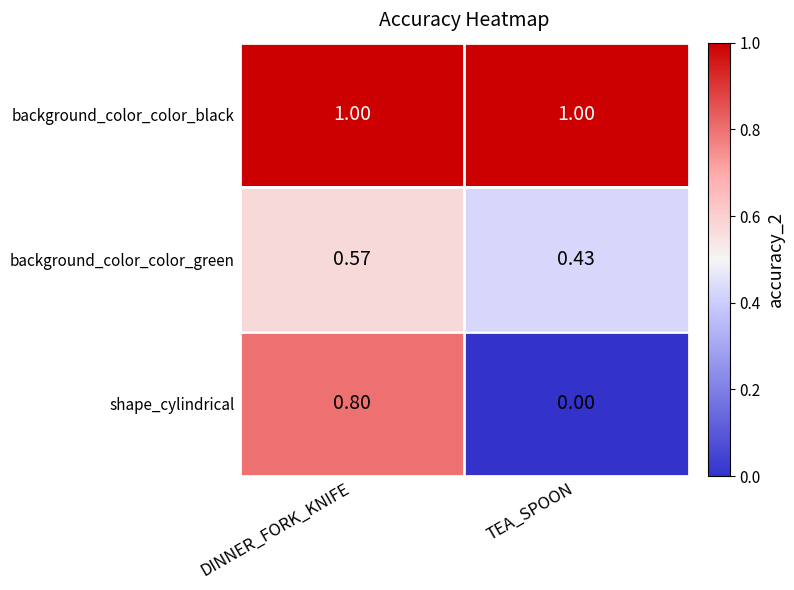

How many series are shown in this chart?

3